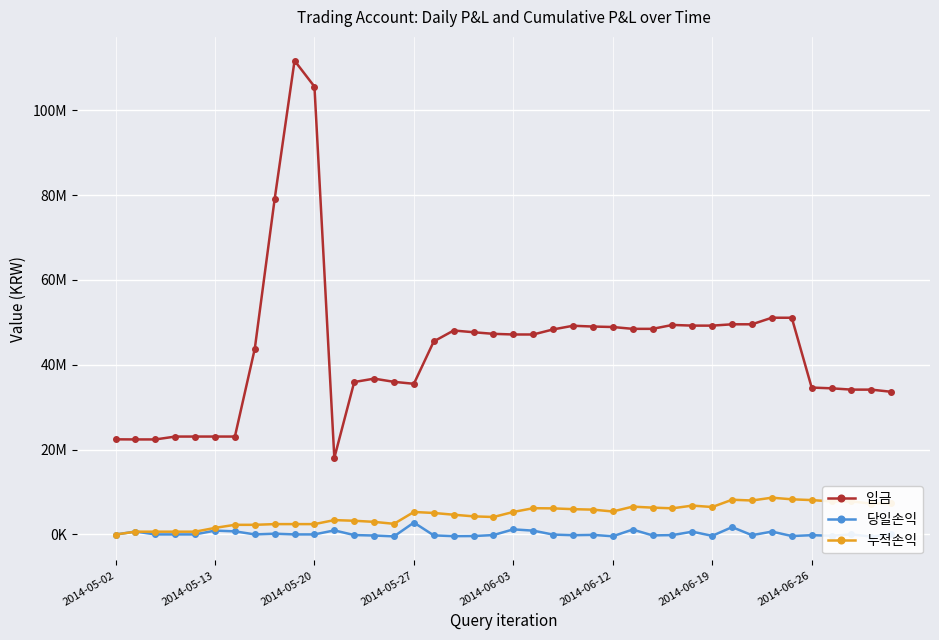

Does the chart display data point markers on the line(s)?

Yes